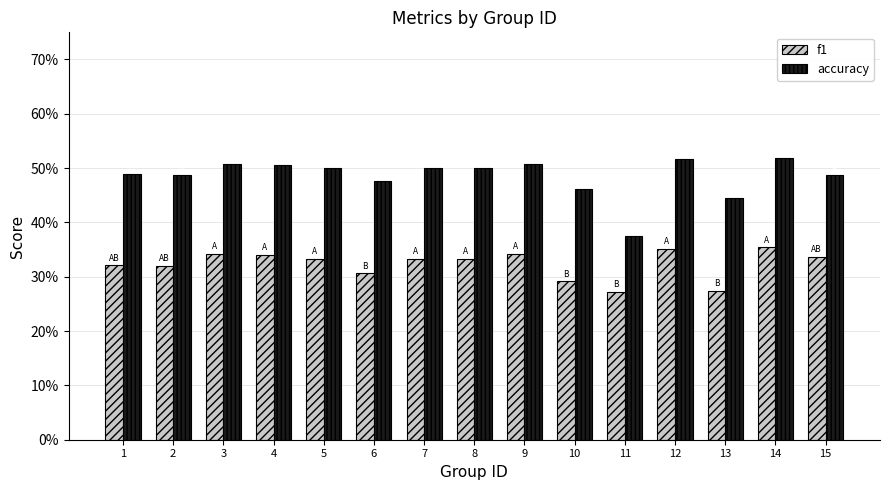

Which series has the widest spread of values?

accuracy